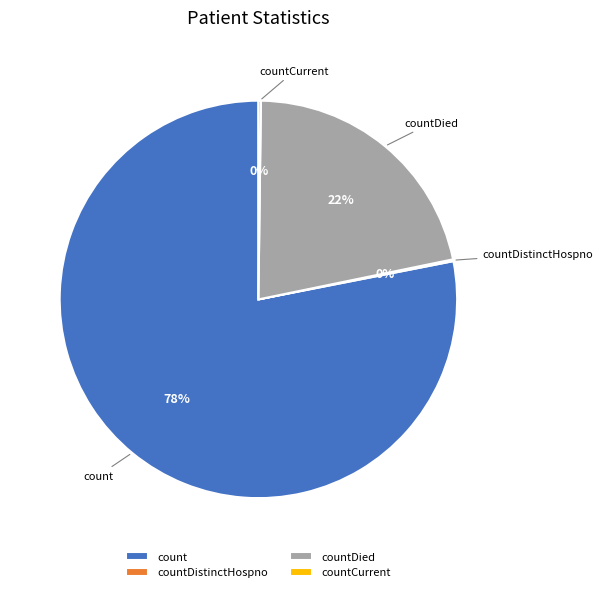

Between count and countDied, which is larger?

count